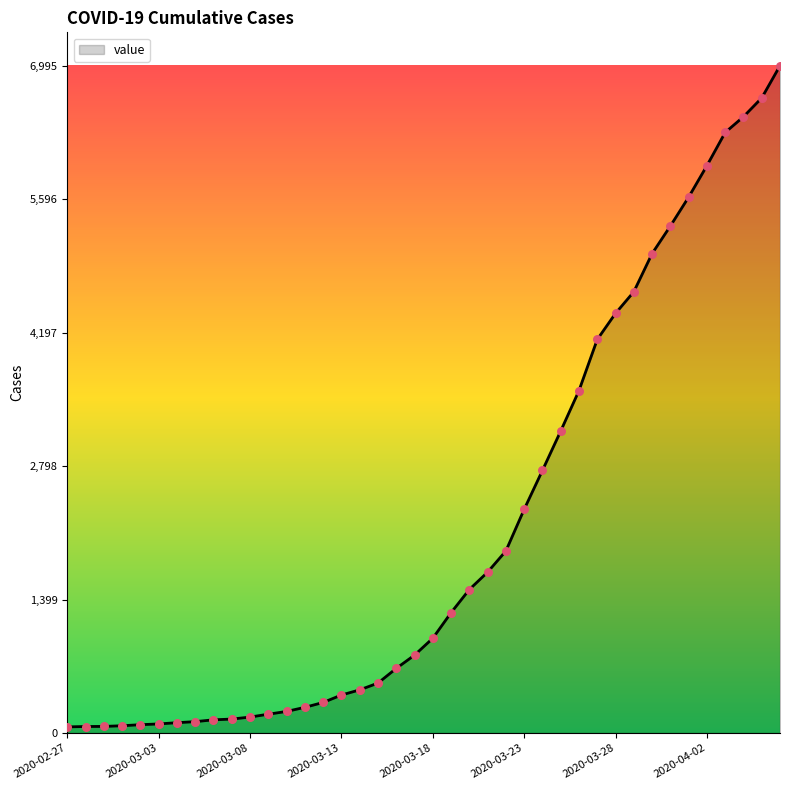

What is the difference between the maximum and minimum values?

6931